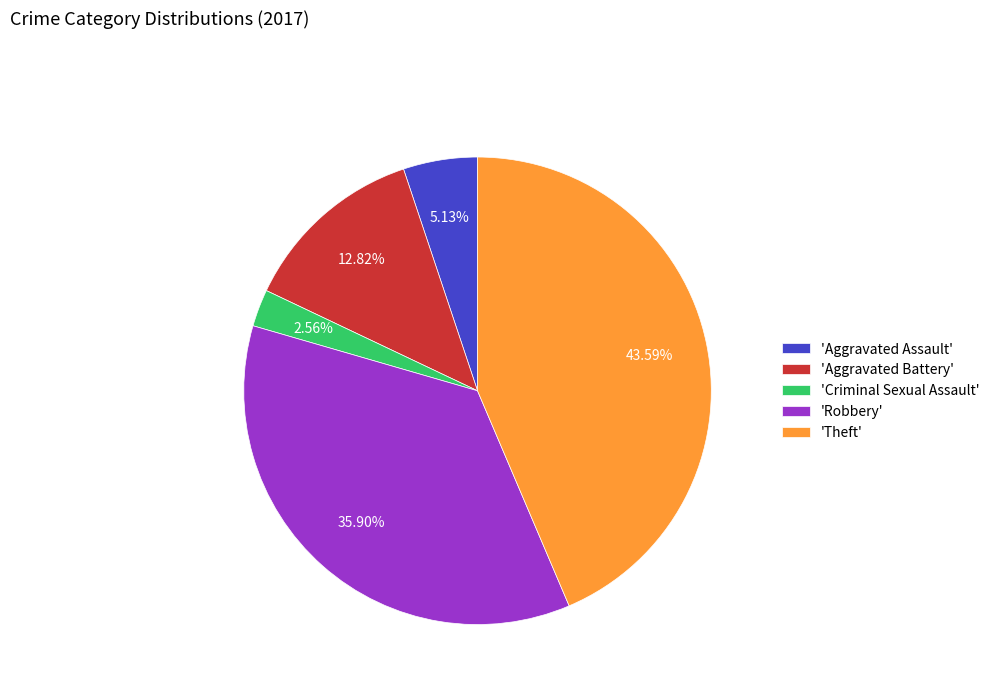

Does 'Robbery' account for over 50% of the chart?

No